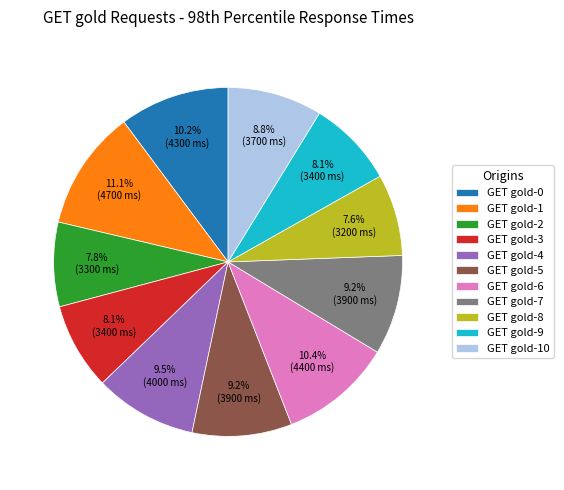

Is there a majority slice in this chart?

No